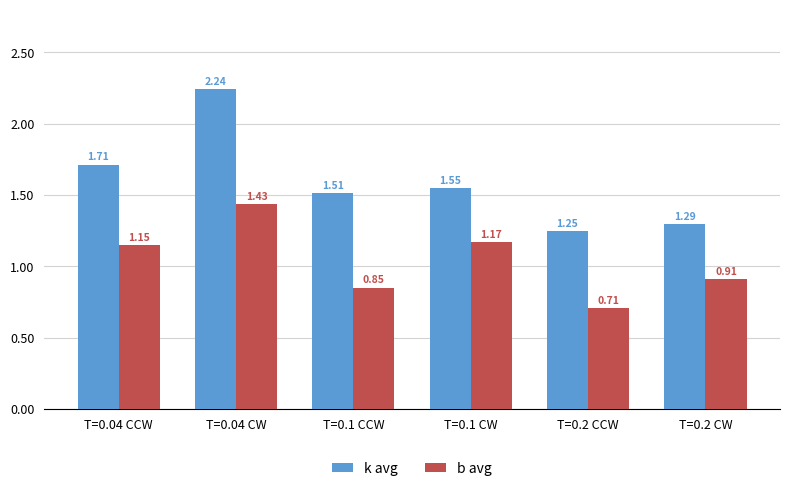

How many data points in b avg are above 1?

3